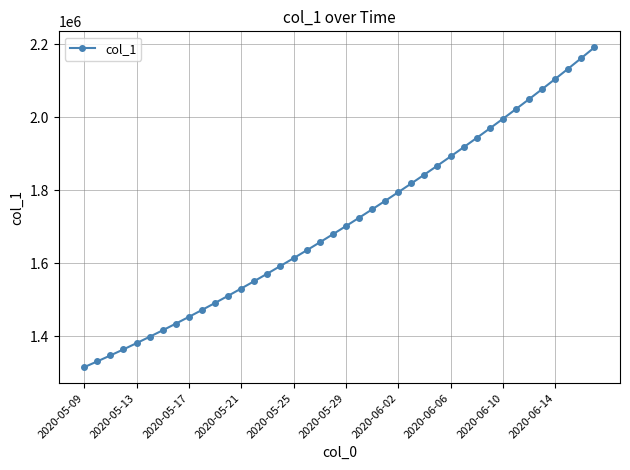

What is the sum of all values?

68481215.4